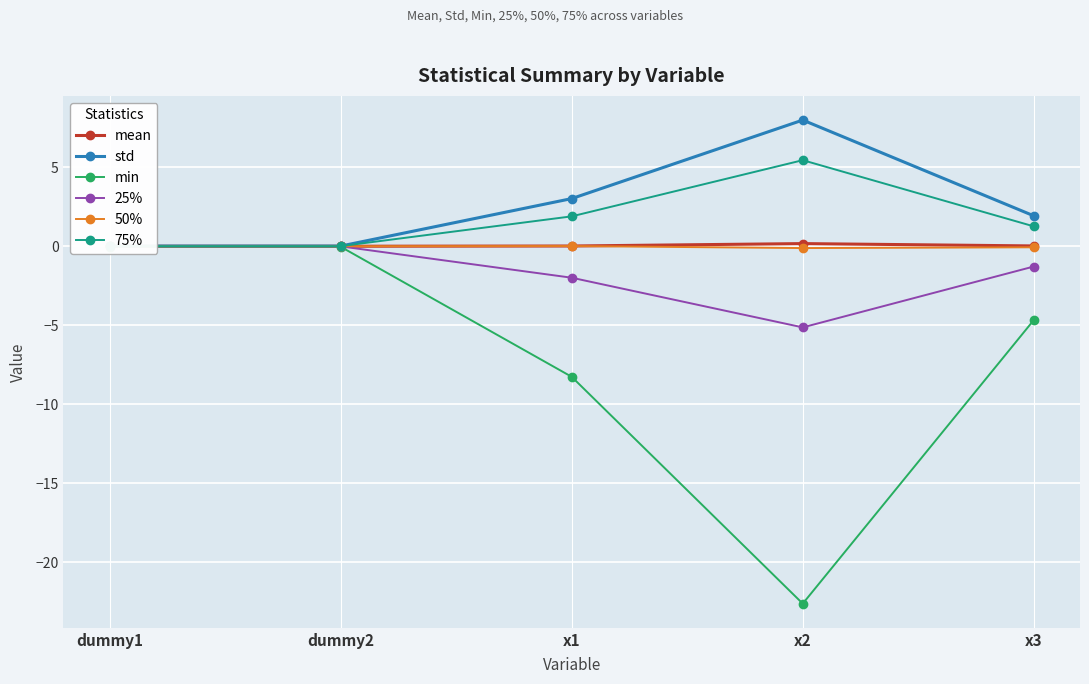

Rank the categories by mean value from highest to lowest.

x2, x3, x1, dummy1, dummy2